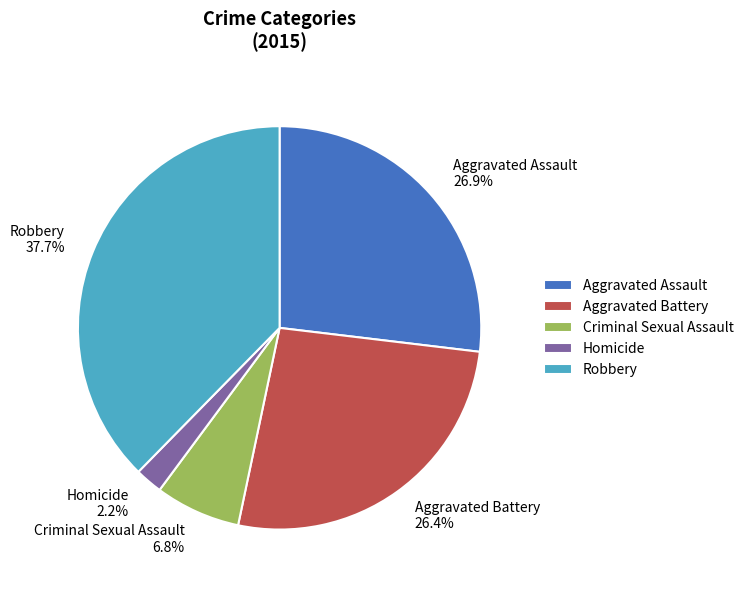

Does Homicide account for over 50% of the chart?

No